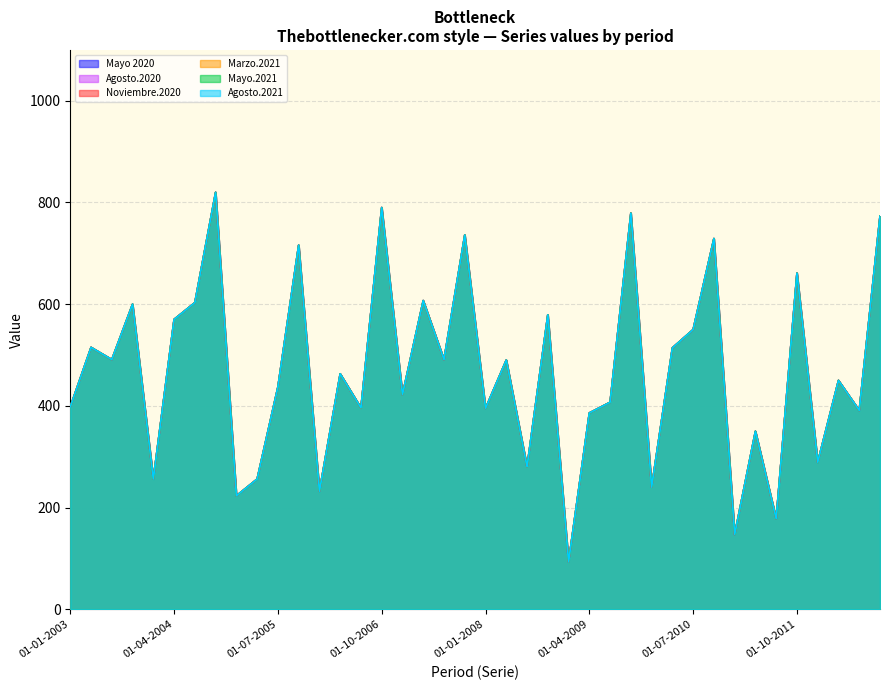

What is the sum of the Agosto.2021 values at 01-04-2008 and 01-04-2012?

940